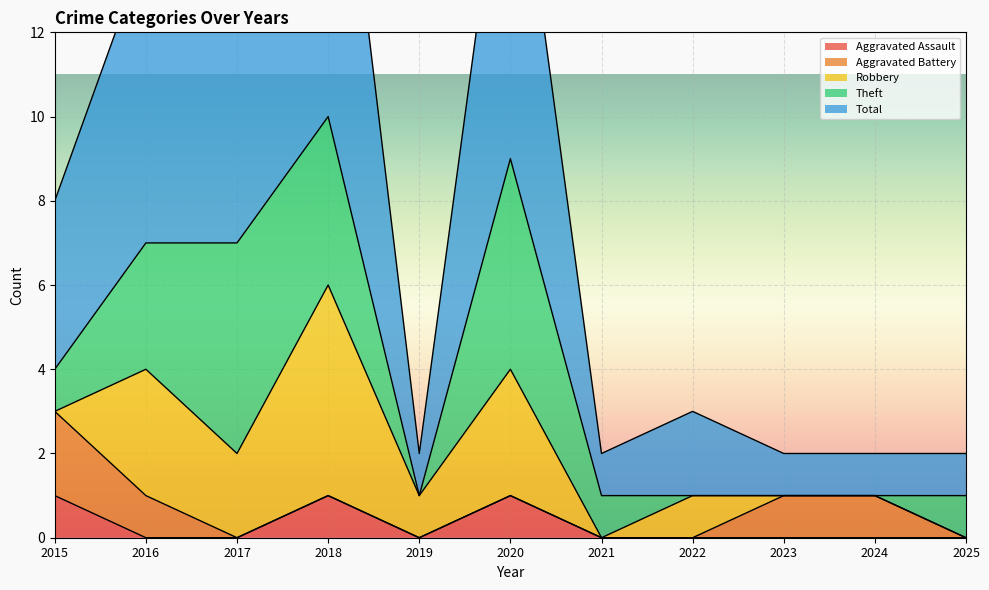

How many data points in Total are above 2?

5